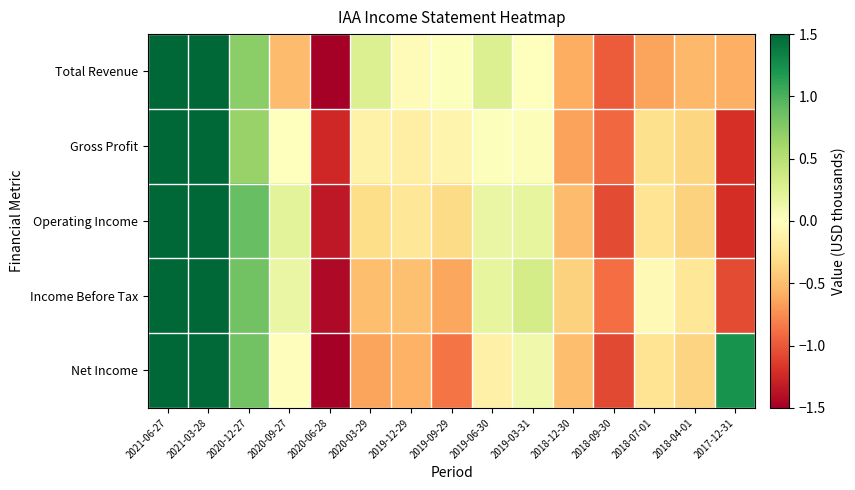

Rank the series by their maximum value, from lowest to highest.

Net Income, Total Revenue, Operating Income, Income Before Tax, Gross Profit